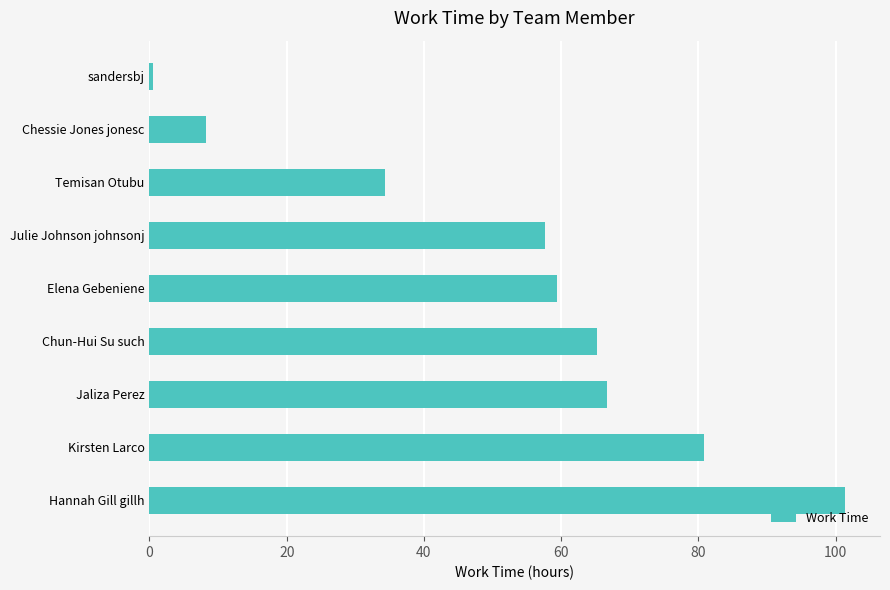

The value at Chun-Hui Su such is 33.3. True or false?

False